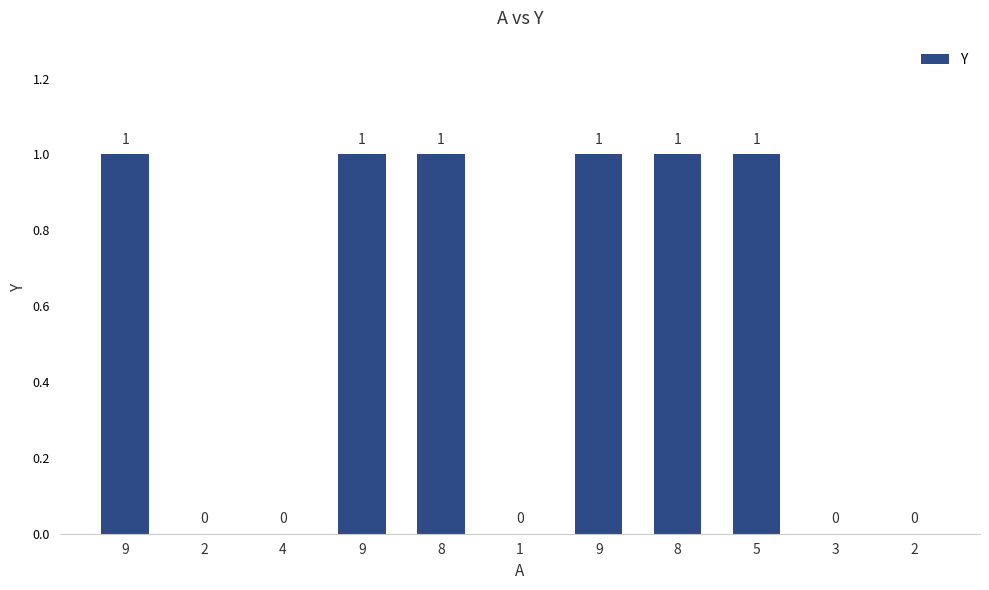

The value at 2 is -1. True or false?

False